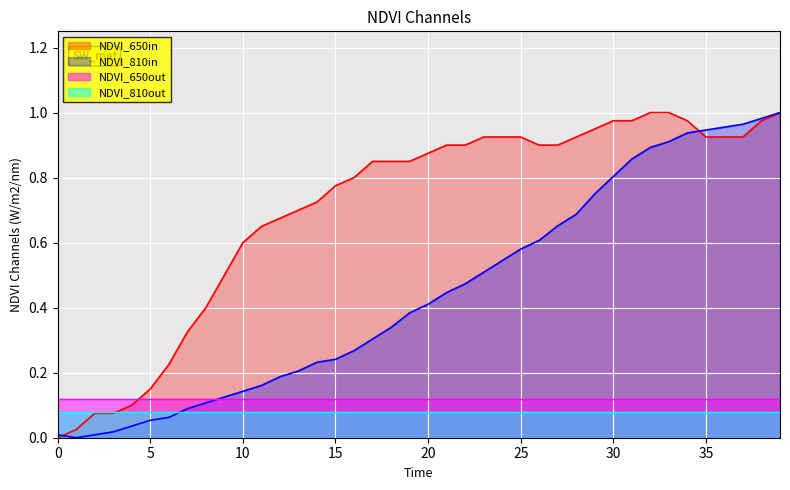

What are all the series names shown in the legend?

NDVI_650in, NDVI_810in, NDVI_650out, NDVI_810out